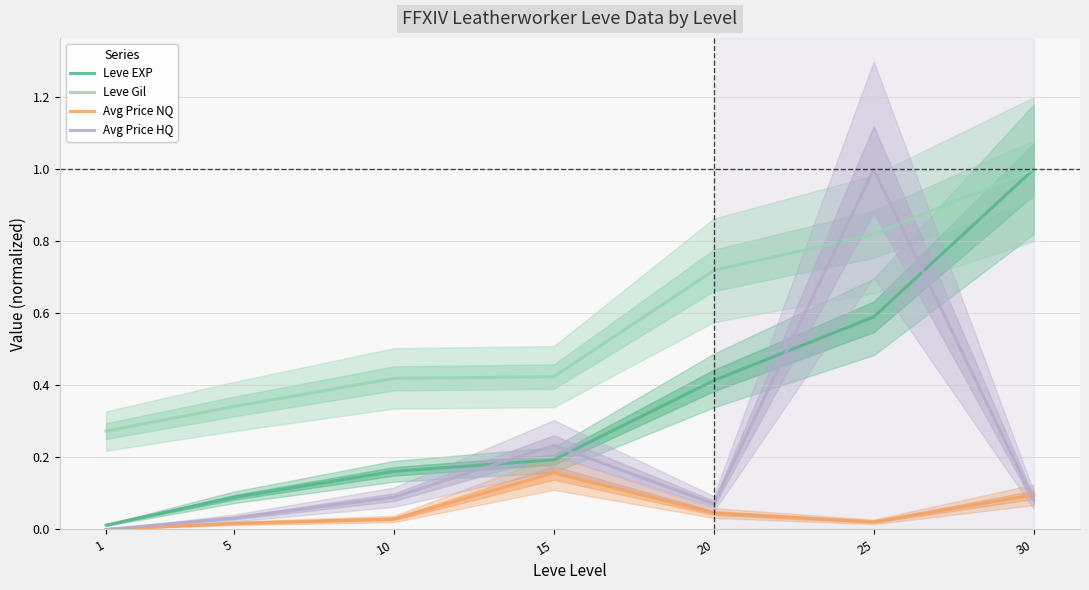

True or false: Leve EXP has more than 2 interior local peaks.

False